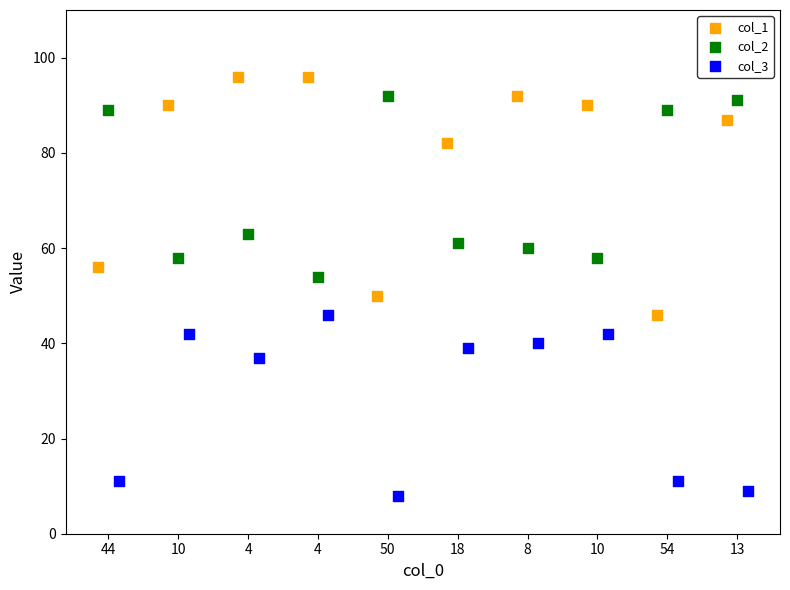

Which series contains the lowest Y value?

col_3